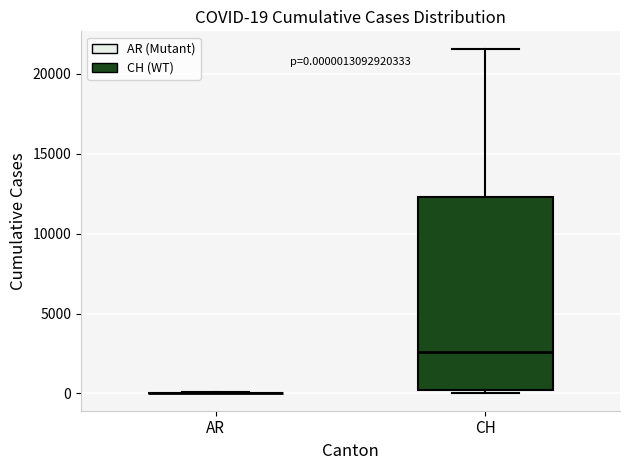

Which box is the tallest, from its lower edge to its upper edge?

CH